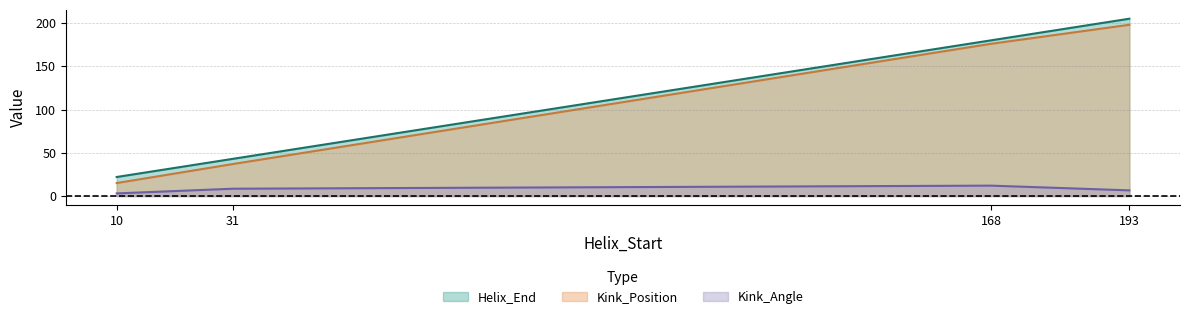

Reading left to right, transcribe all the data shown in this chart.

Helix_End: 10=22.0	31=43.0	168=180.0	193=205.0
Kink_Position: 10=15.0	31=37.0	168=176.0	193=198.0
Kink_Angle: 10=3.0	31=8.4	168=12.0	193=6.5